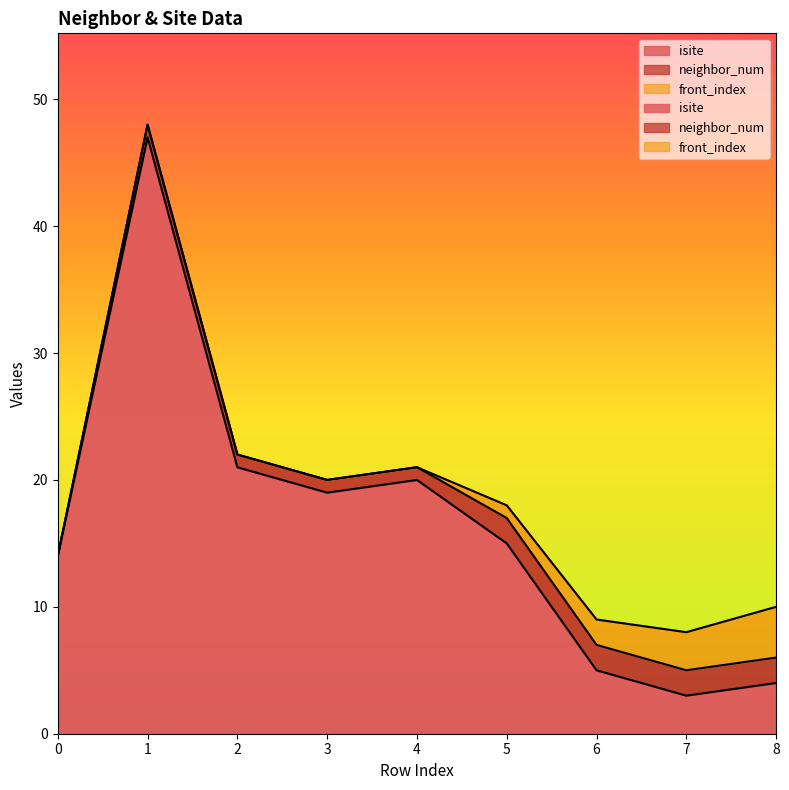

True or false: neighbor_num and front_index cross at least once.

False